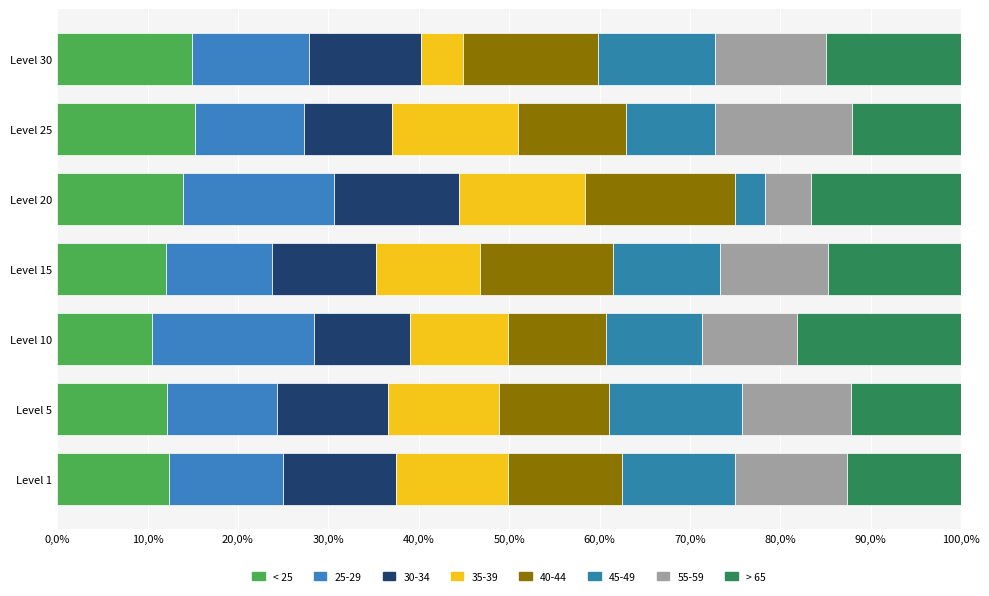

Which series has the largest total across all categories?

> 65